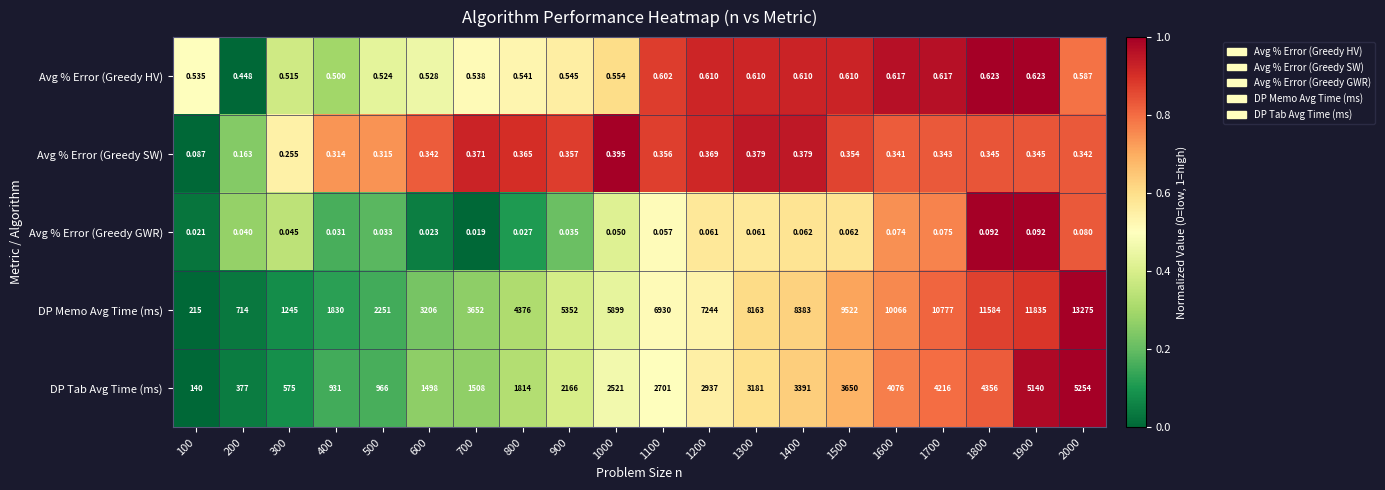

Which series has the largest range (max minus min)?

DP Memo Avg Time (ms)